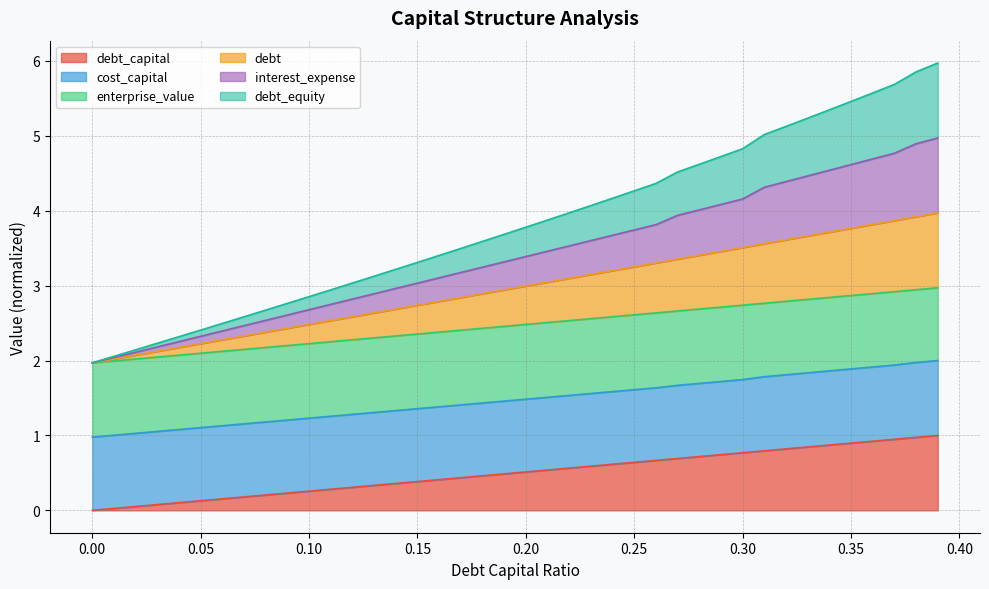

At how many categories does at least one series exceed 5?

9